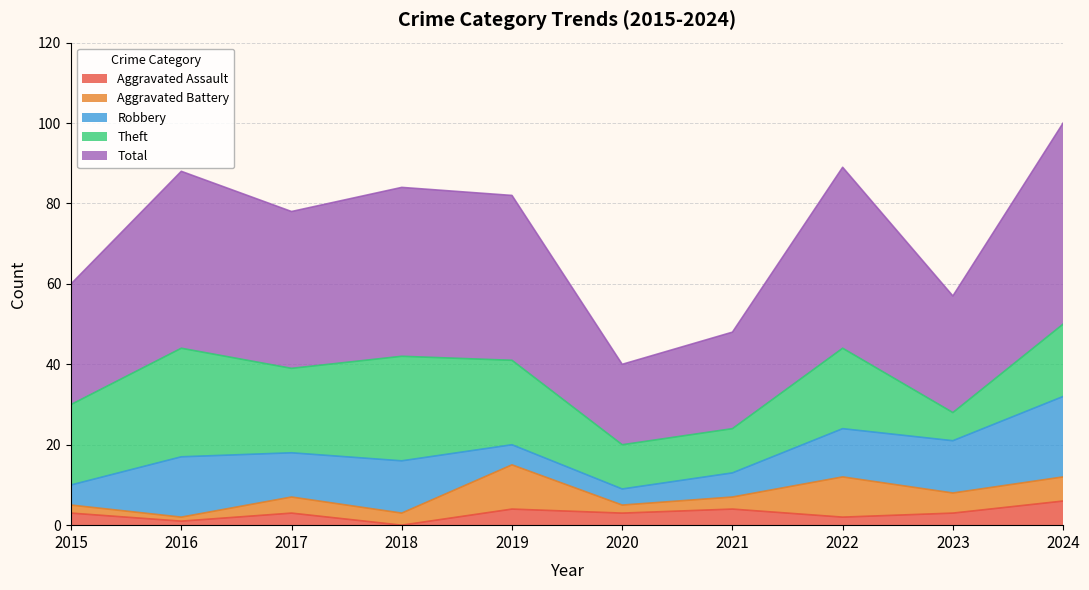

In Aggravated Assault, how many points are lower than both neighbors (excluding endpoints)?

4